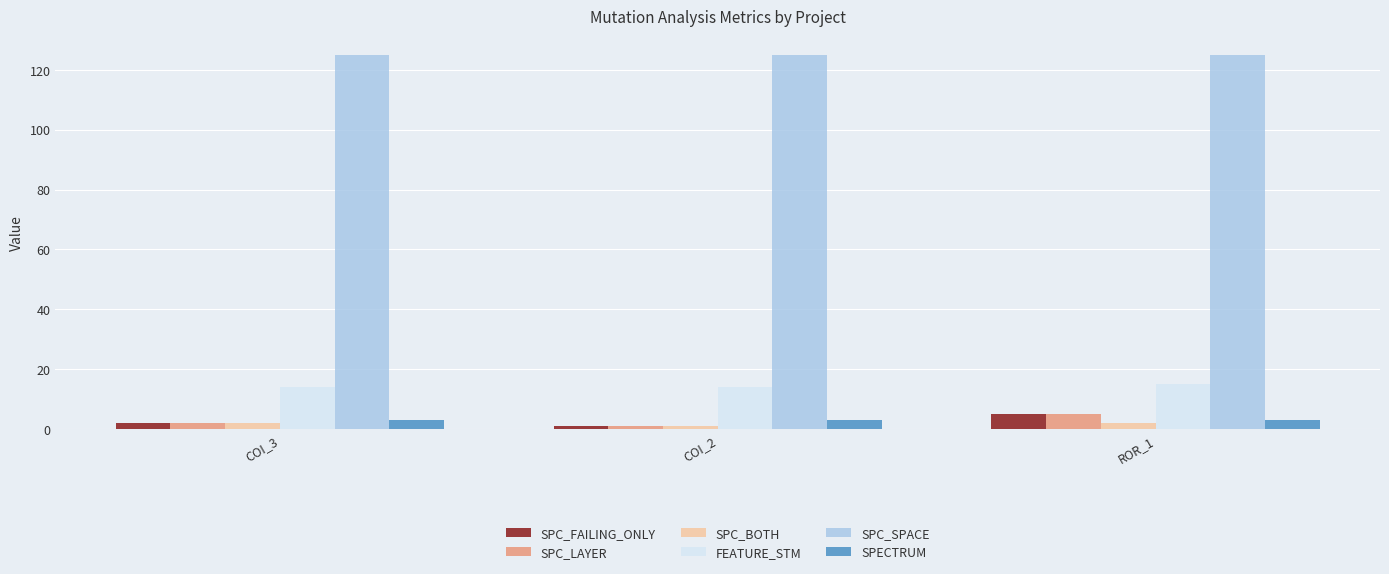

What is the approximate value of SPC_SPACE at ROR_1?

125